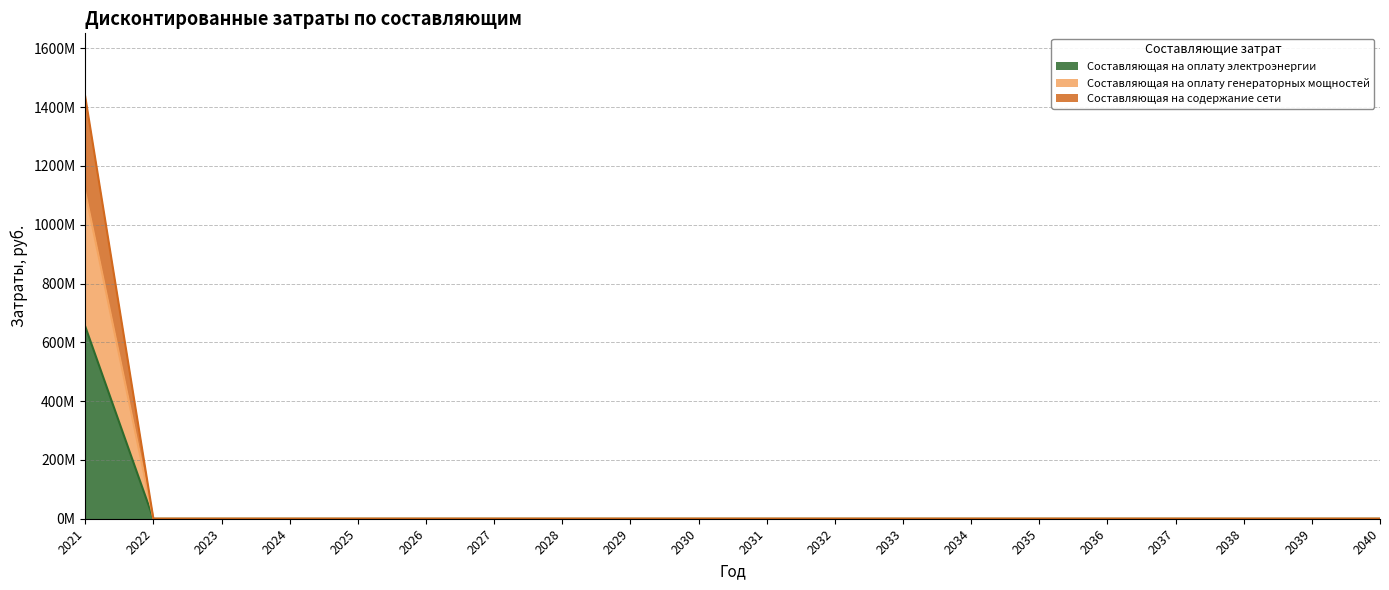

Where is Составляющая на оплату генераторных мощностей nearest to the value 555277471?

2022